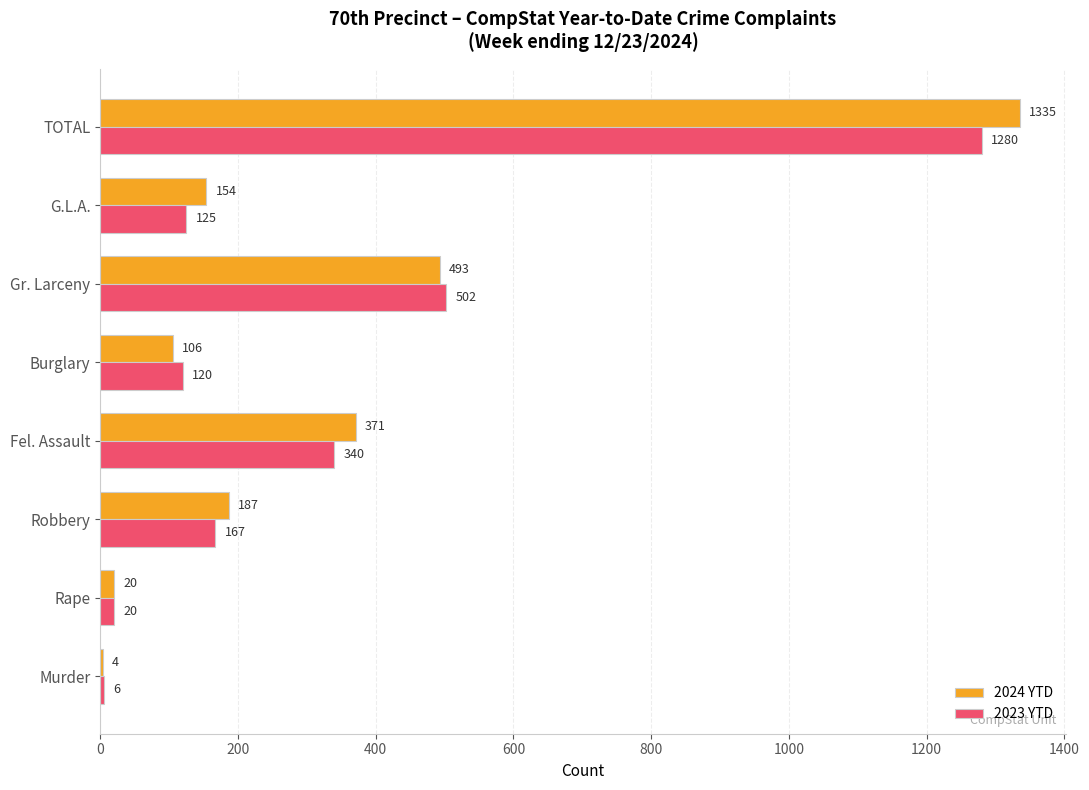

What is the sum of all 2024 YTD values?

2670